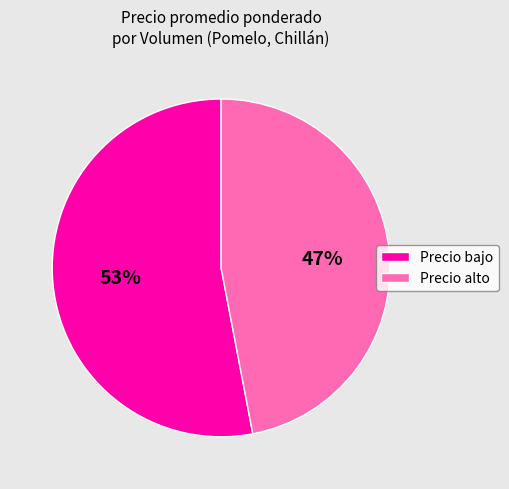

Rank the categories by value from highest to lowest.

Precio bajo, Precio alto